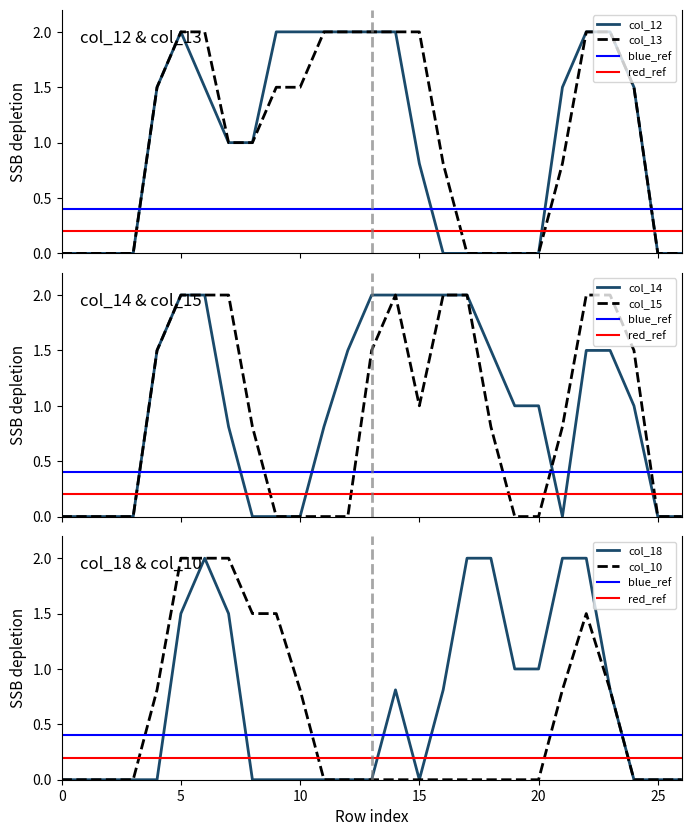

At which category is the sum across all series the highest?

5